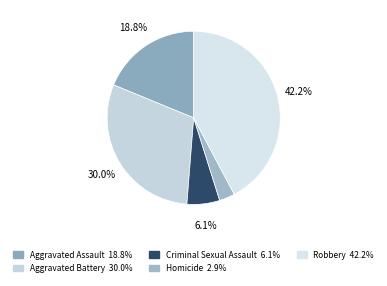

How much of the chart is everything except Robbery?

57.8%